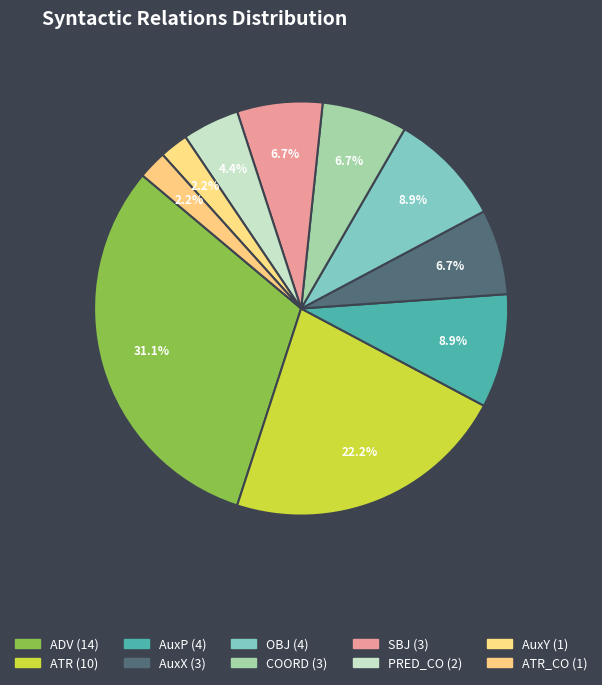

Which category has the biggest portion of the pie?

ADV